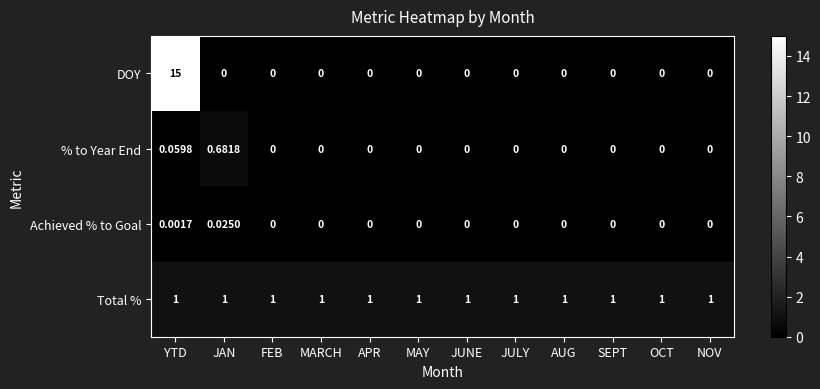

Which series has the widest spread of values?

DOY